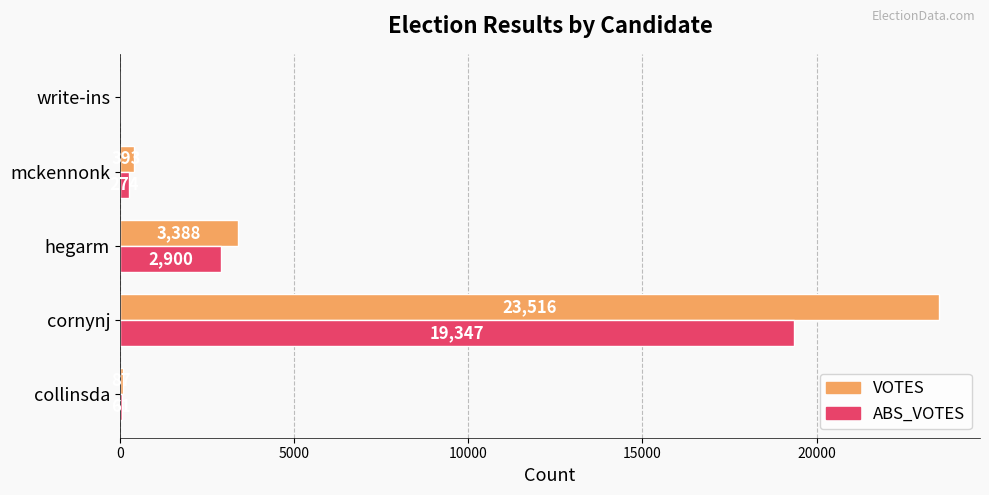

Which series has the largest total across all categories?

VOTES